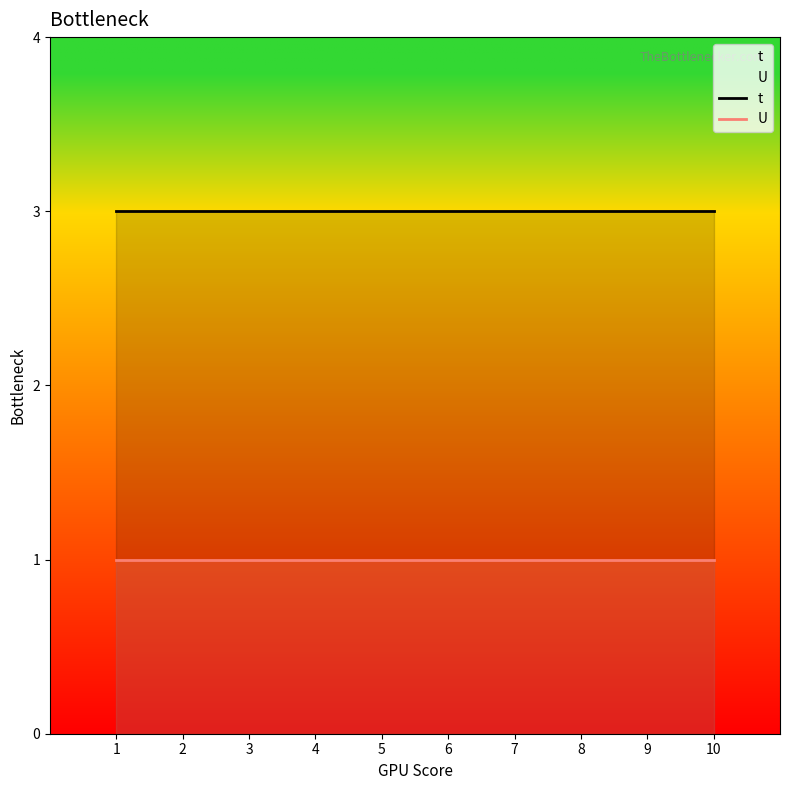

Rank the series at 2 from highest to lowest value.

t, U